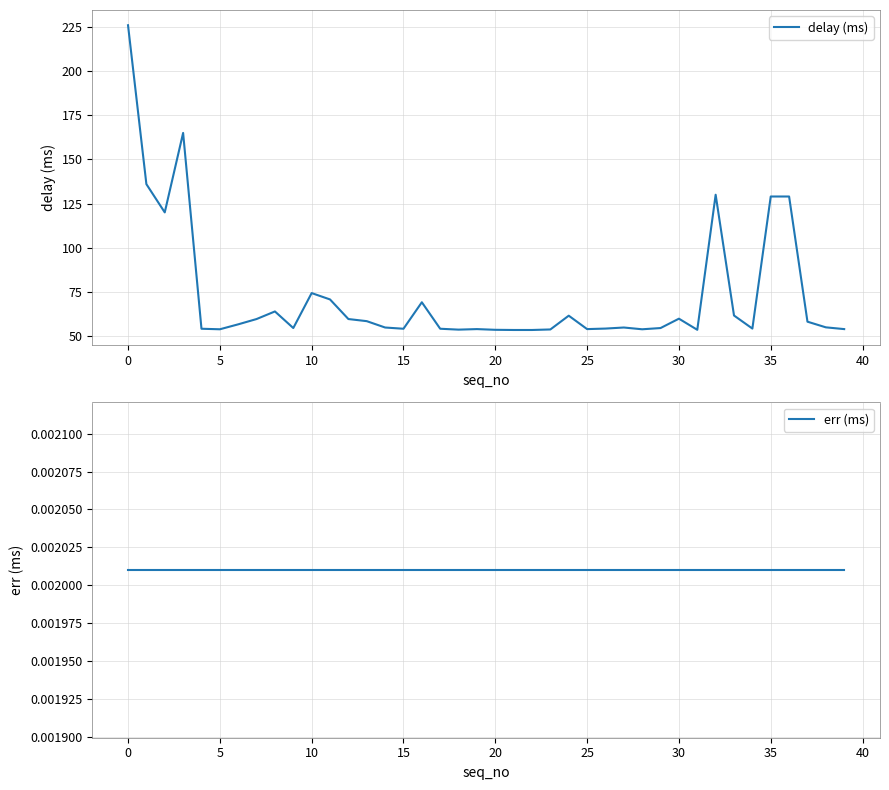

Reading right to left, transcribe all the data shown in this chart.

delay (ms): 53.9	54.9	58.1	129.0	129.0	54.2	61.6	130.0	53.5	59.8	54.5	53.8	54.8	54.2	53.9	61.5	53.7	53.4	53.4	53.5	53.9	53.6	54.1	69.1	54.1	54.8	58.4	59.6	70.7	74.3	54.5	63.9	59.6	56.6	53.8	54.1	165.0	120.0	136.0	226.0
err (ms): 0.0	0.0	0.0	0.0	0.0	0.0	0.0	0.0	0.0	0.0	0.0	0.0	0.0	0.0	0.0	0.0	0.0	0.0	0.0	0.0	0.0	0.0	0.0	0.0	0.0	0.0	0.0	0.0	0.0	0.0	0.0	0.0	0.0	0.0	0.0	0.0	0.0	0.0	0.0	0.0